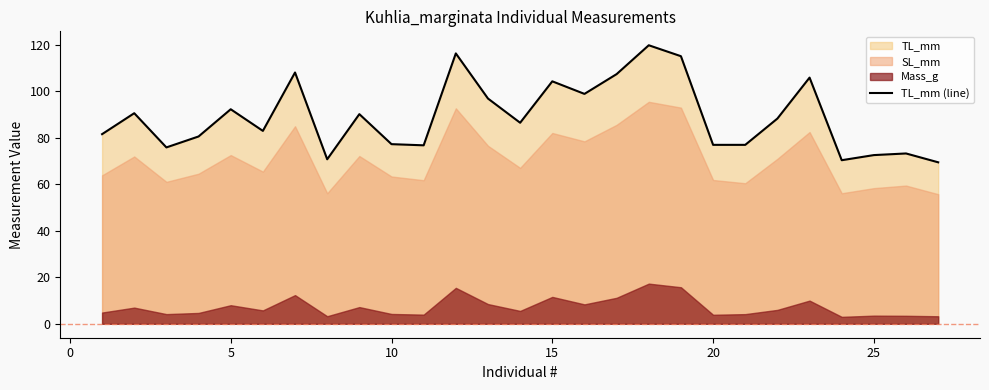

The value of TL_mm (line) at 5 is 46.9. True or false?

False